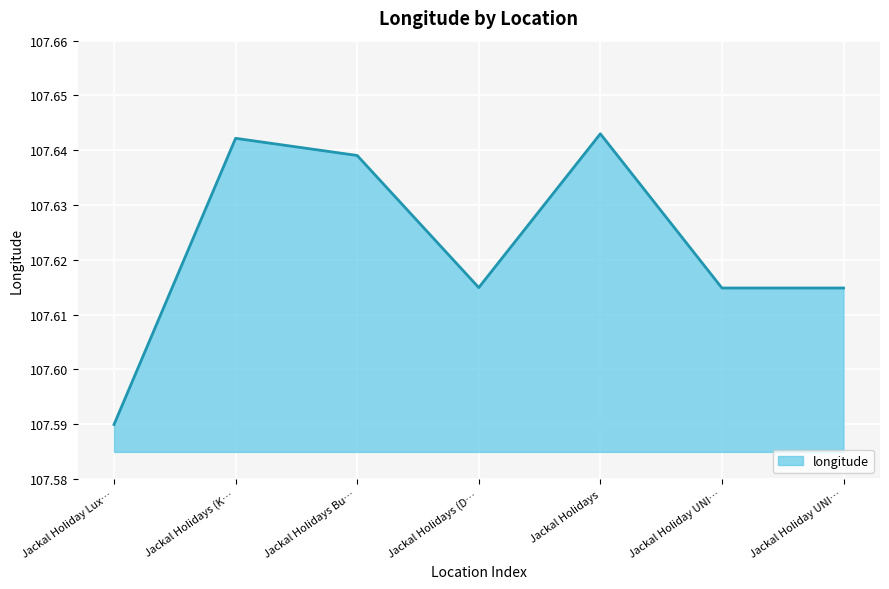

How many lines are shown in the chart?

1